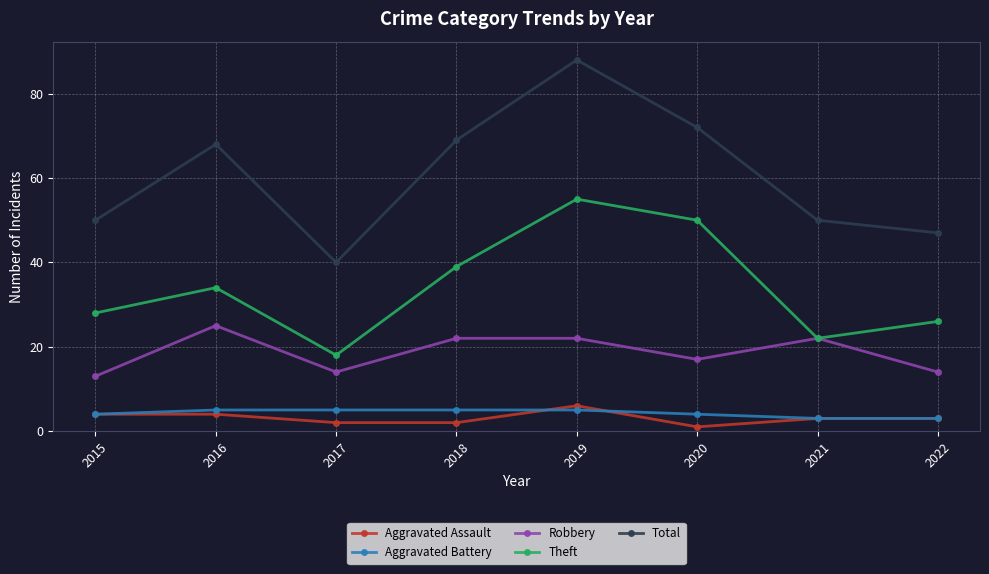

Reading left to right, what are all the values shown in this chart?

Aggravated Assault: 4	4	2	2	6	1	3	3
Aggravated Battery: 4	5	5	5	5	4	3	3
Robbery: 13	25	14	22	22	17	22	14
Theft: 28	34	18	39	55	50	22	26
Total: 50	68	40	69	88	72	50	47